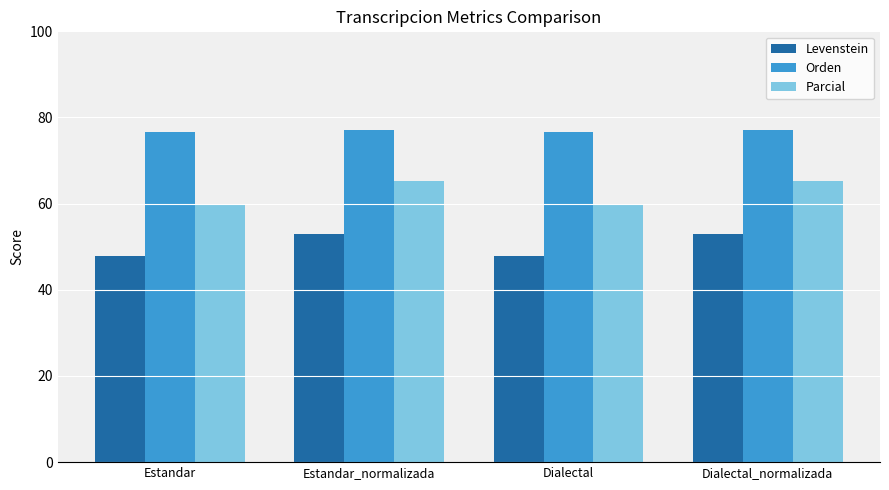

What is the difference between the Levenstein values at Dialectal and Estandar_normalizada?

5.0